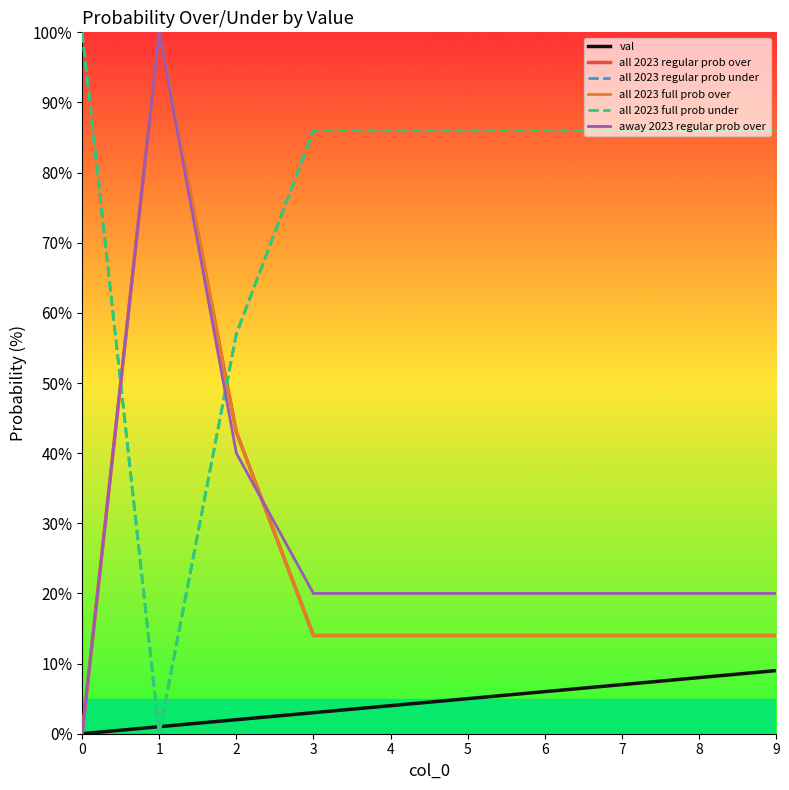

What is the average value of the all 2023 full prob under series?

76